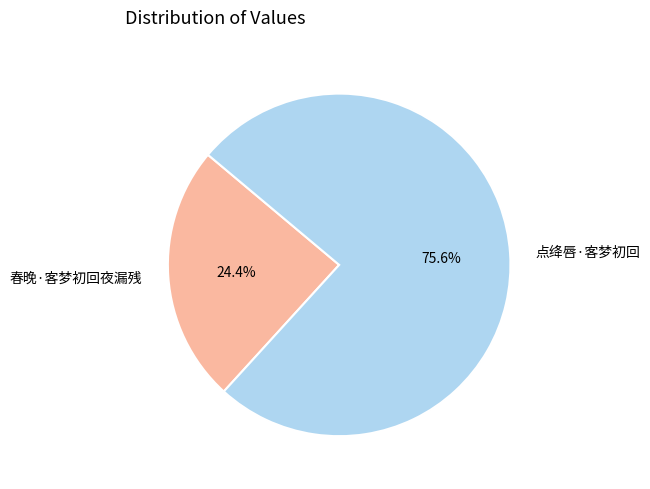

What percentage is the 春晚·客梦初回夜漏残 slice, to the nearest percent?

24%